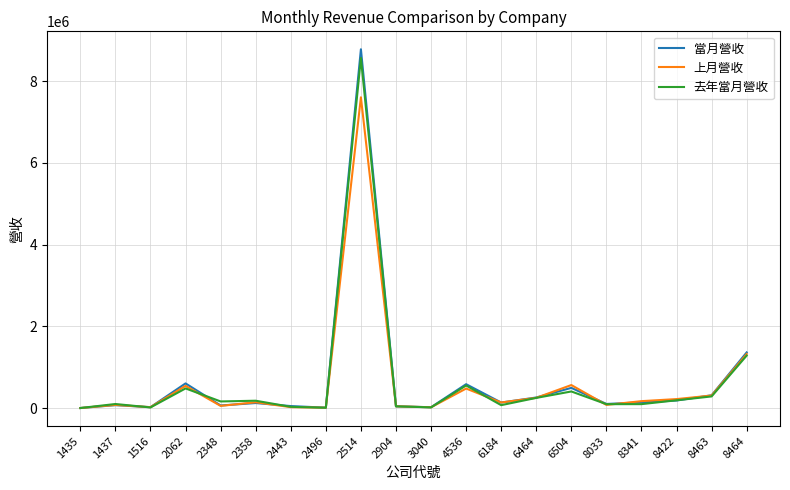

At which label does 去年當月營收 reach its peak?

2514